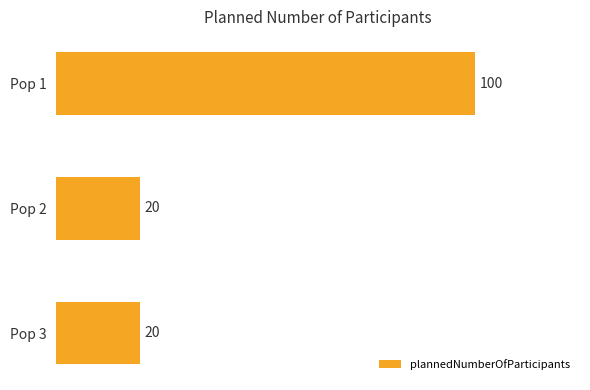

The value at Pop 1 is 100. True or false?

True